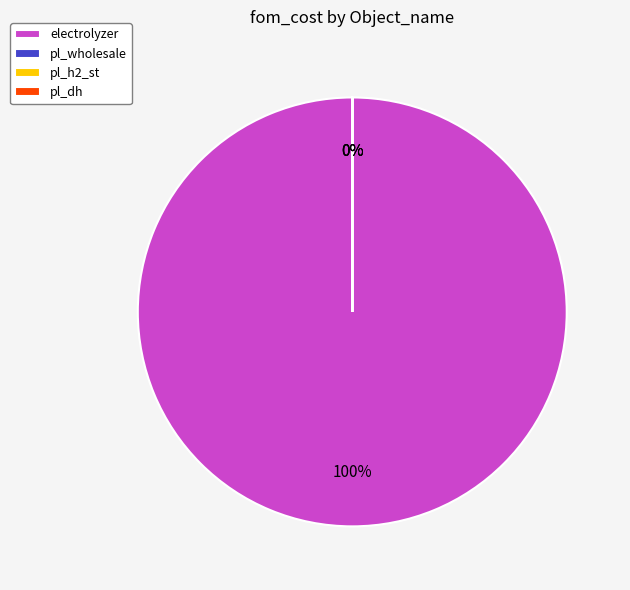

The pl_wholesale slice represents 0% of the pie. True or false?

True